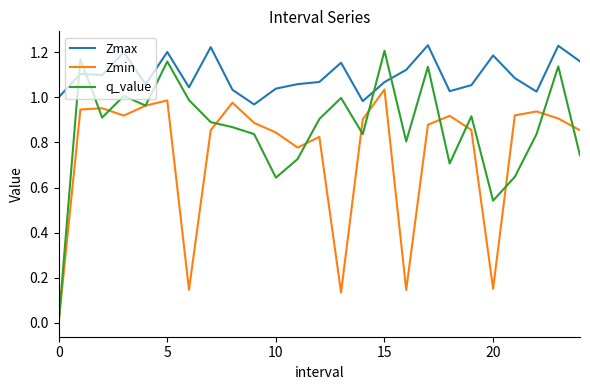

True or false: Zmax and Zmin cross at least once.

False